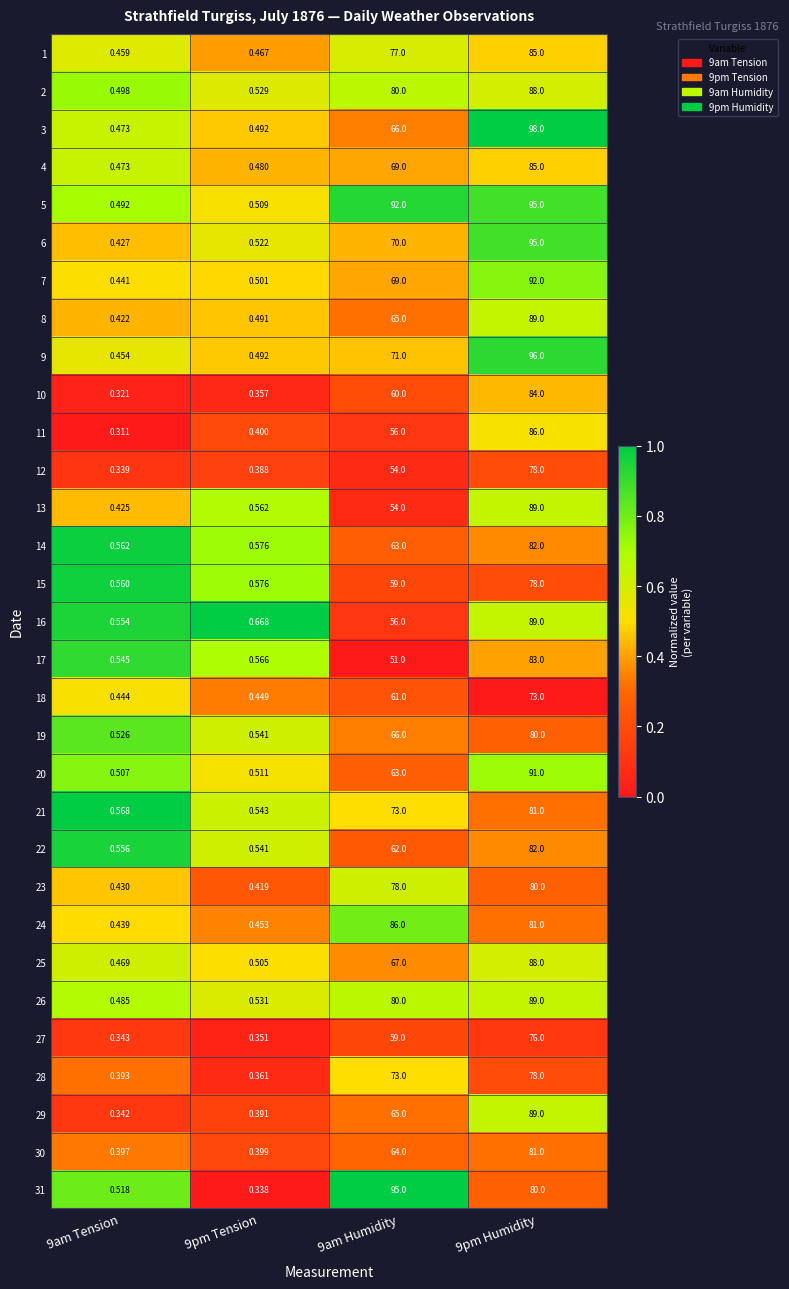

Is the value of 20 at 9pm Humidity greater than the value of 11 at 9am Humidity?

Yes